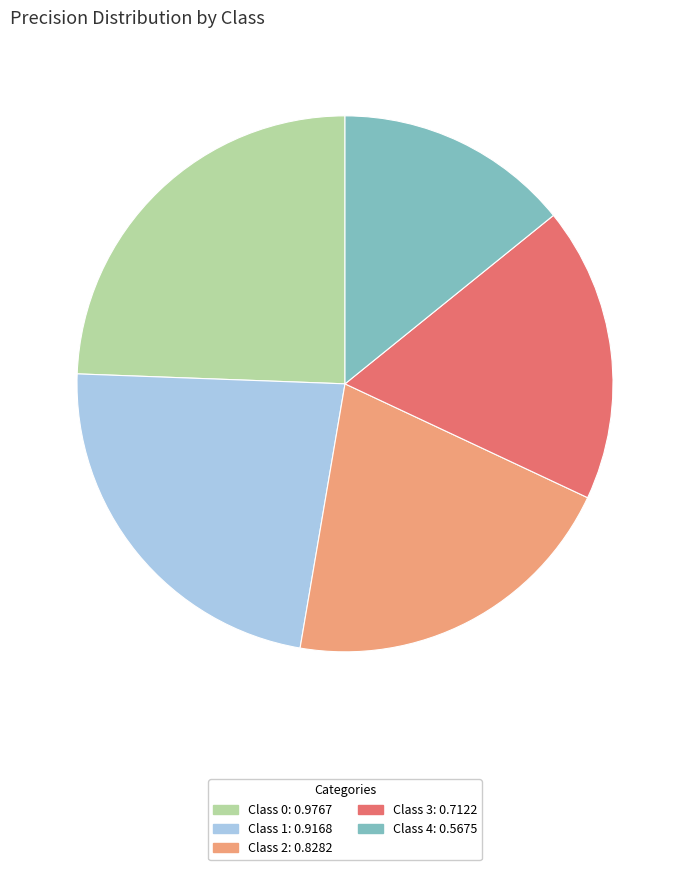

Does any single category account for the majority?

No